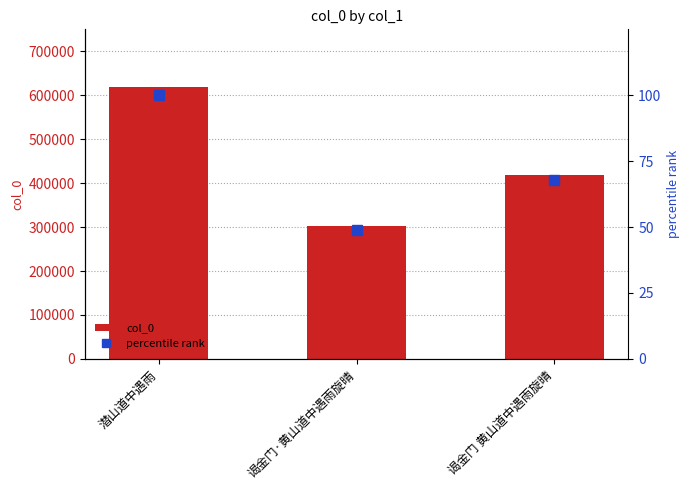

What is the label of the 3rd bar from the left?

谒金门 黄山道中遇雨旋晴